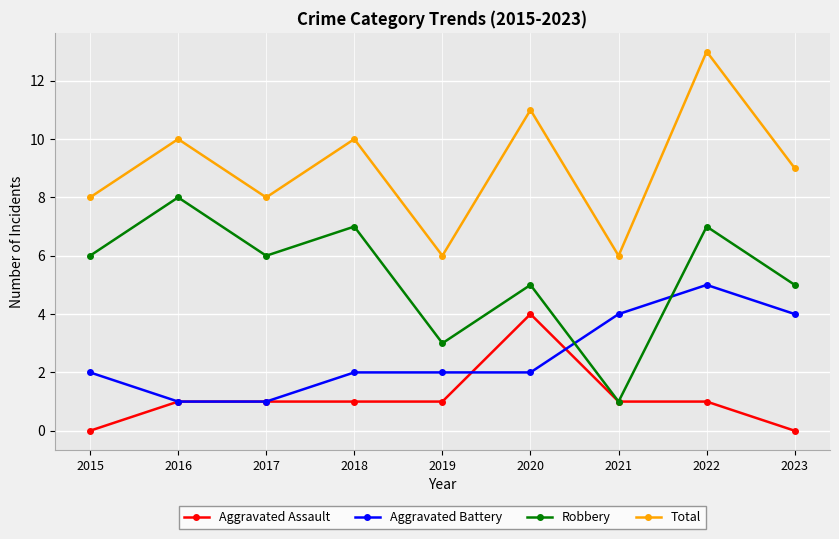

At which category is the sum across all series the highest?

2022